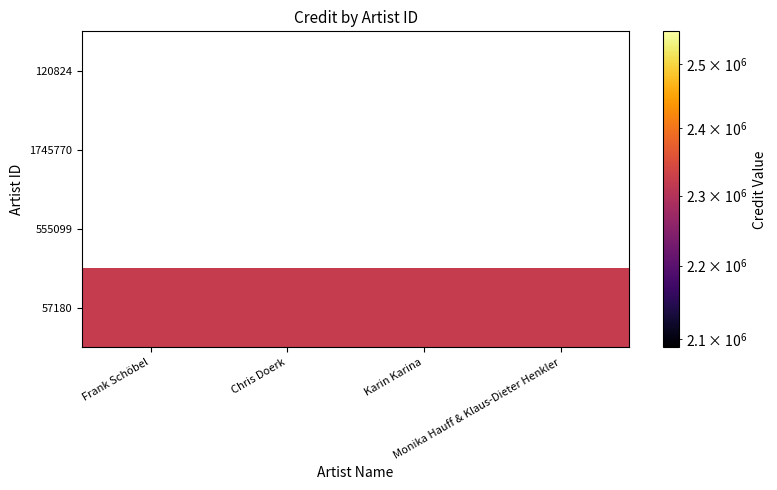

Rank the series at Monika Hauff & Klaus-Dieter Henkler from lowest to highest value.

555099, 1745770, 120824, 57180